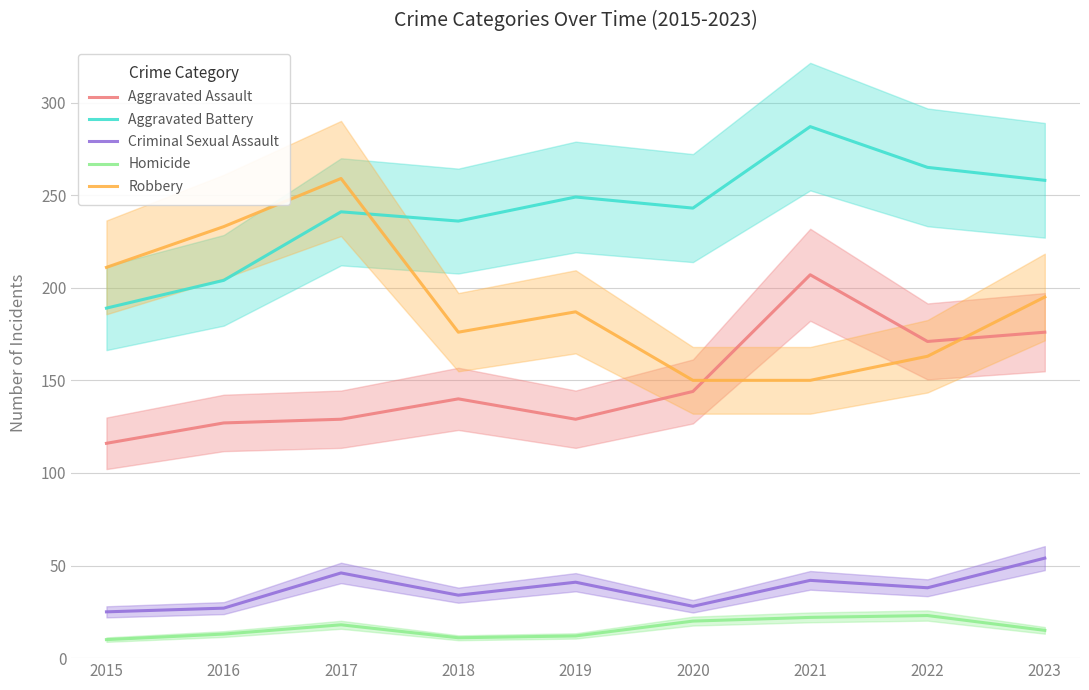

Which category has the lowest value in the Criminal Sexual Assault series?

2015